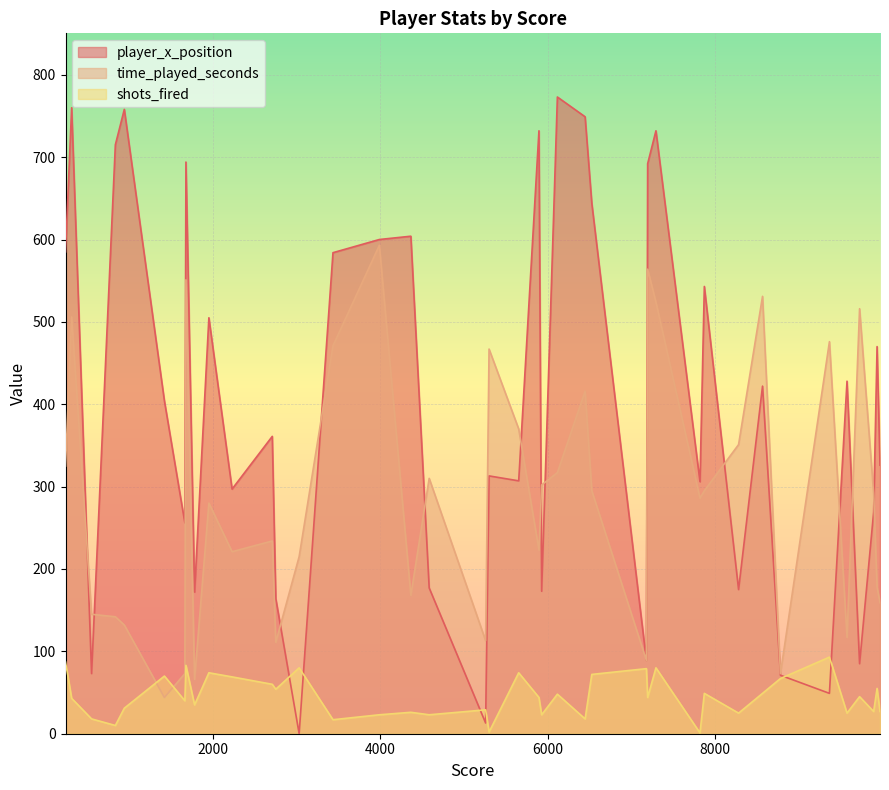

What is the sum of the time_played_seconds values at 9933 and 3435?

649